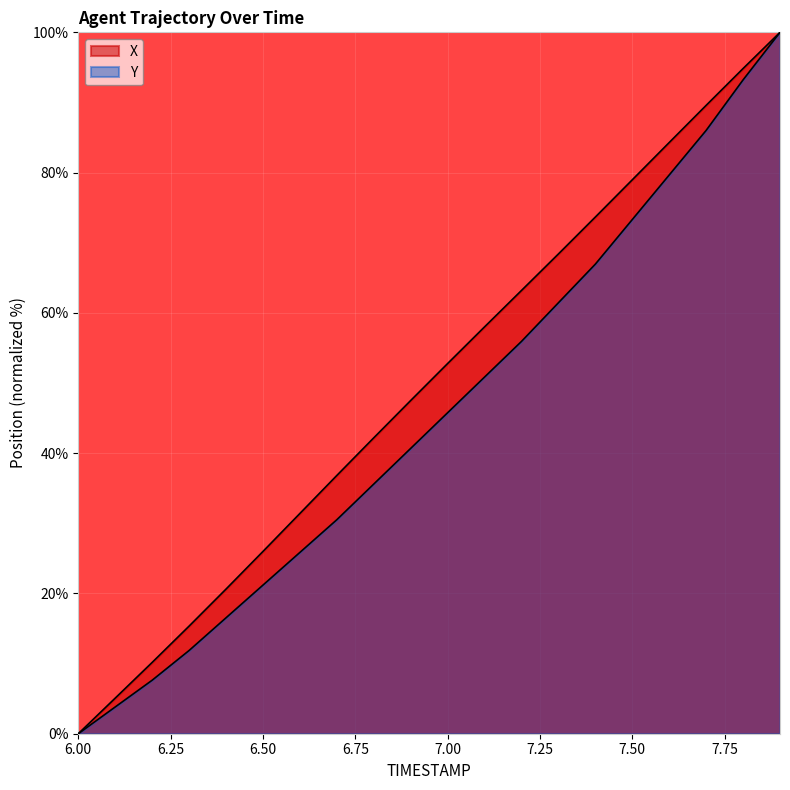

Rank the series by their average value, from highest to lowest.

X, Y